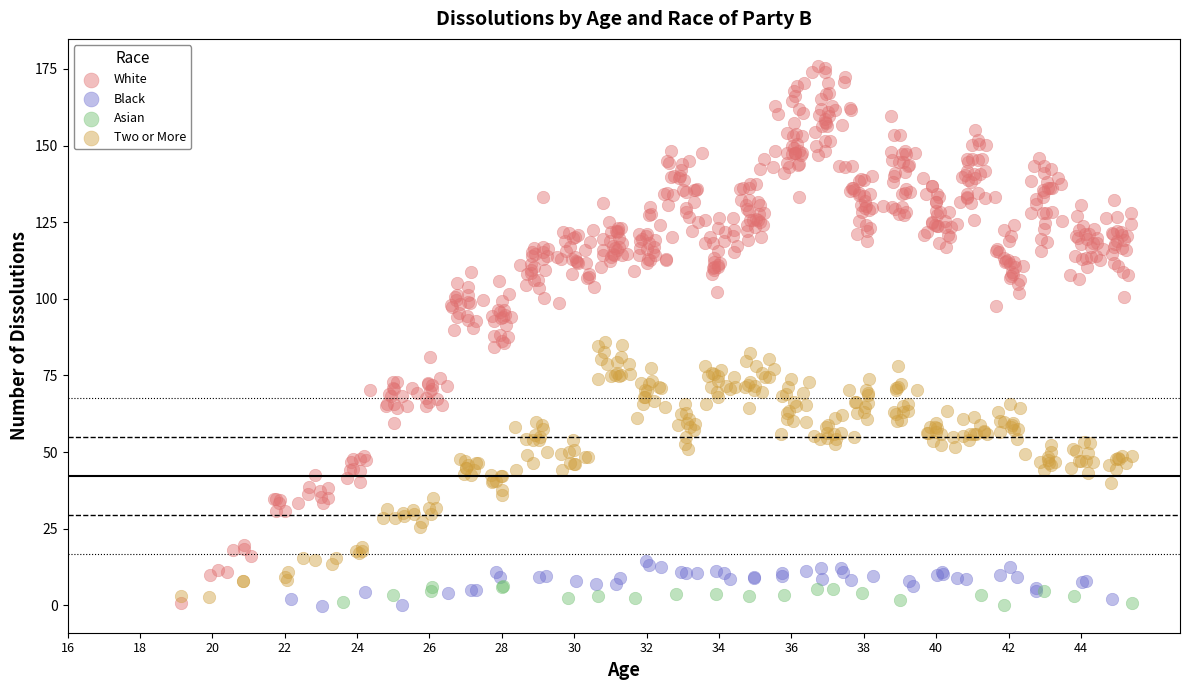

Which series reaches the maximum Y coordinate?

White